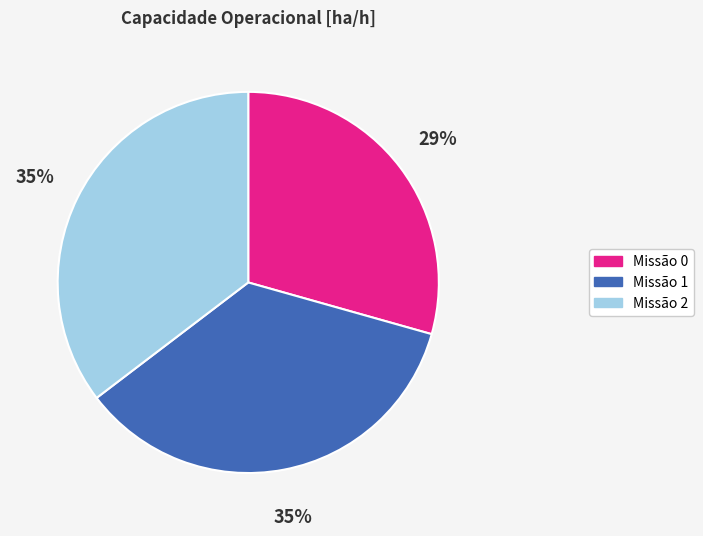

True or false: Missão 0 accounts for 29% of the total.

True